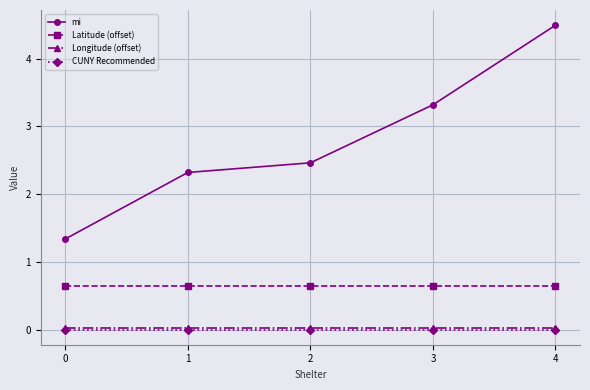

Which series has the largest range (max minus min)?

mi